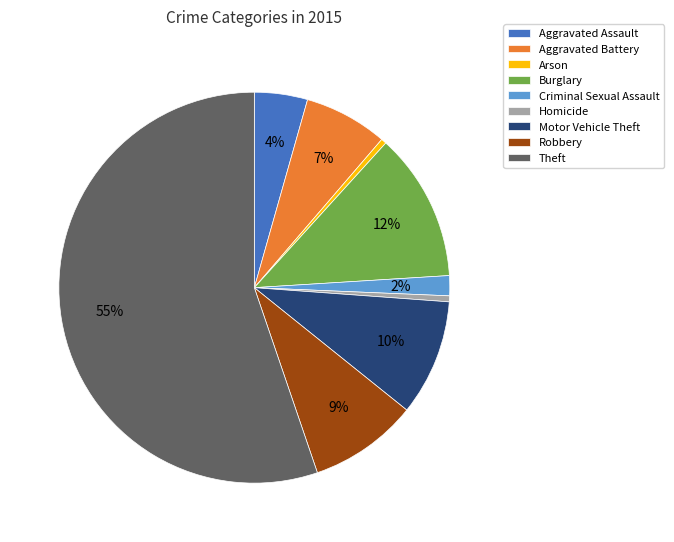

To the nearest percent, what percentage of the pie is Aggravated Assault?

4%